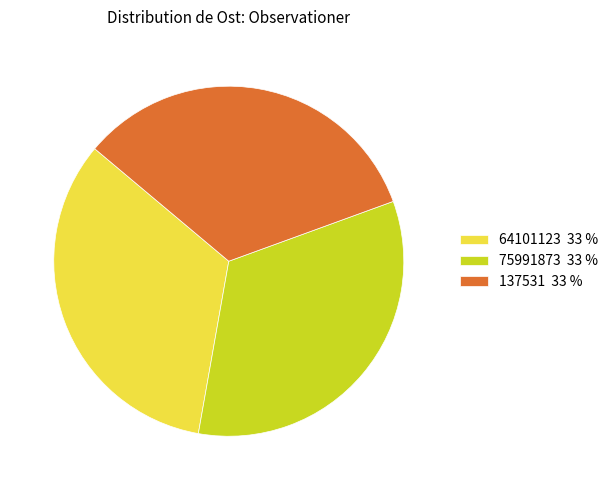

What is the ratio of the value at 64101123 33 % to the value at 75991873 33 %?

1.0